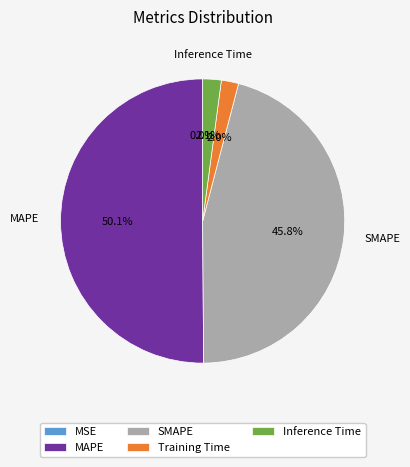

The Inference Time slice represents 2% of the pie. True or false?

True